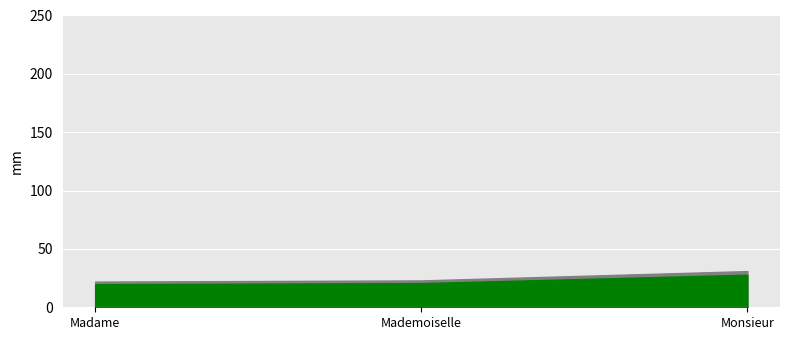

At which label does the data first exceed 23?

Monsieur